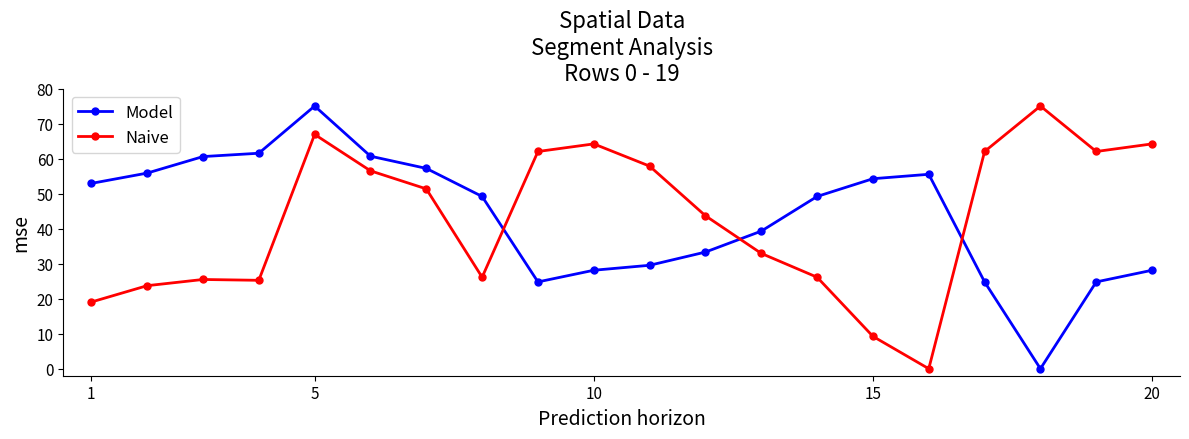

At how many categories does at least one series exceed 8?

20